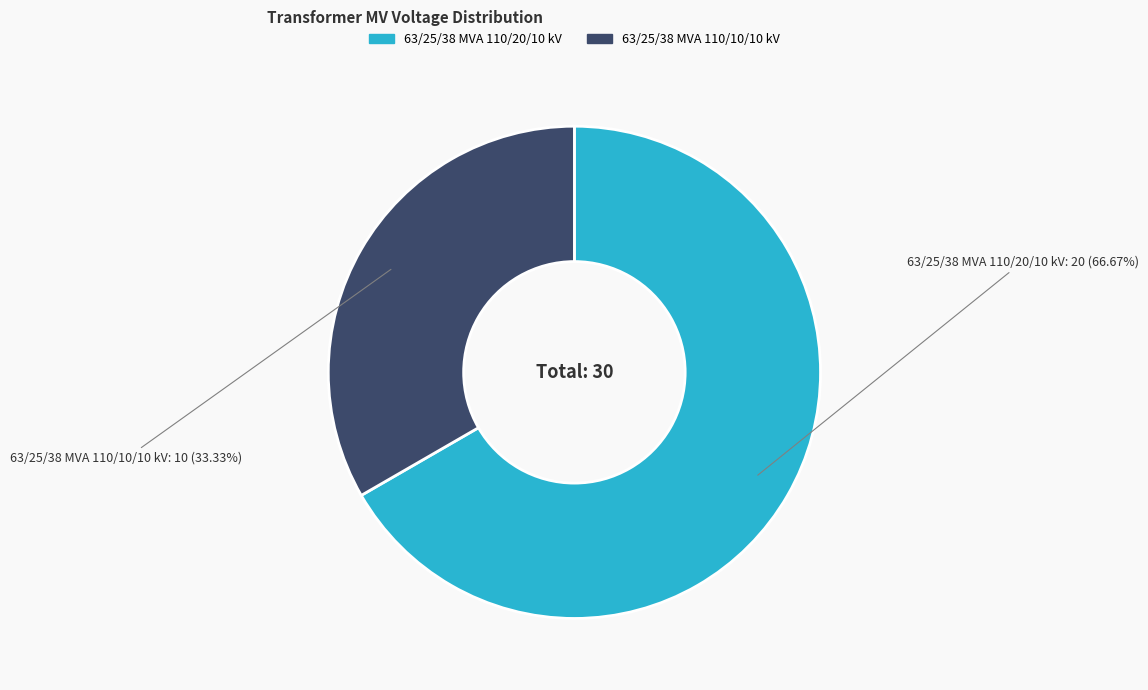

Between 63/25/38 MVA 110/20/10 kV and 63/25/38 MVA 110/10/10 kV, which is larger?

63/25/38 MVA 110/20/10 kV